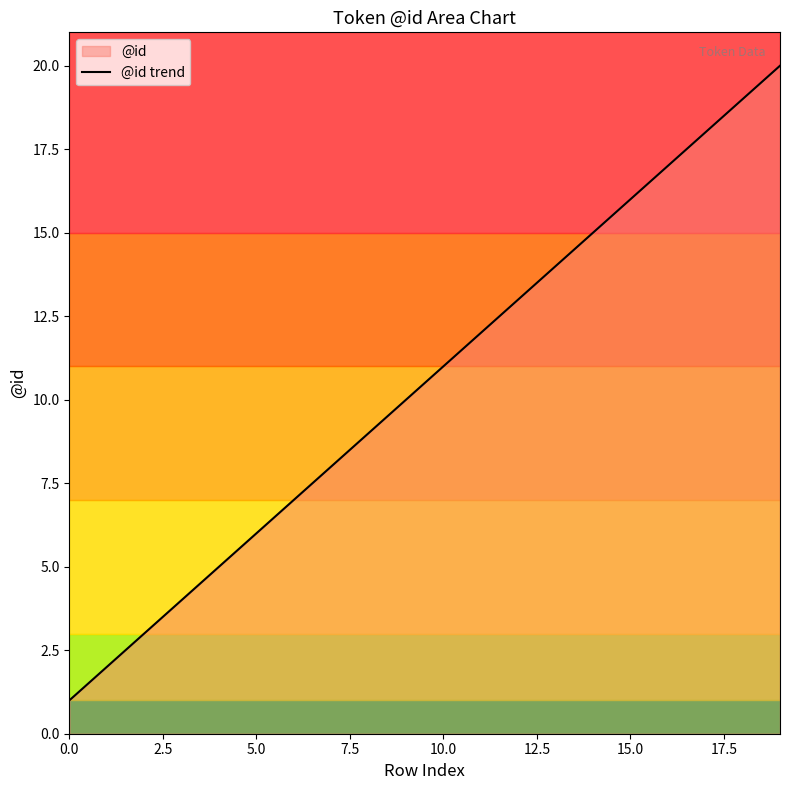

What is the difference between the second highest and minimum values?

18